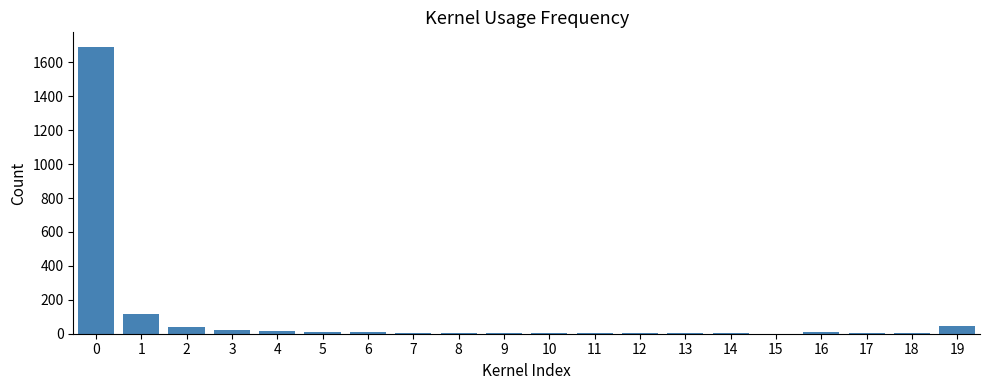

What is the maximum value shown in the chart?

1692